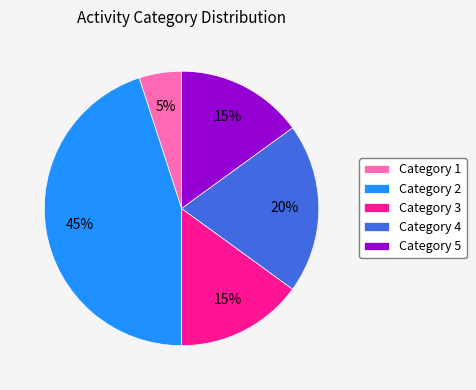

What is the smallest slice in the pie chart?

Category 1